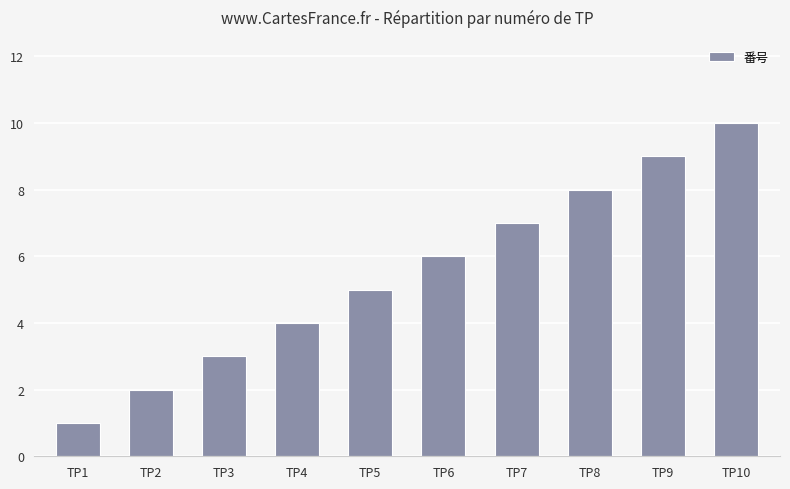

How many distinct data groups are displayed?

1